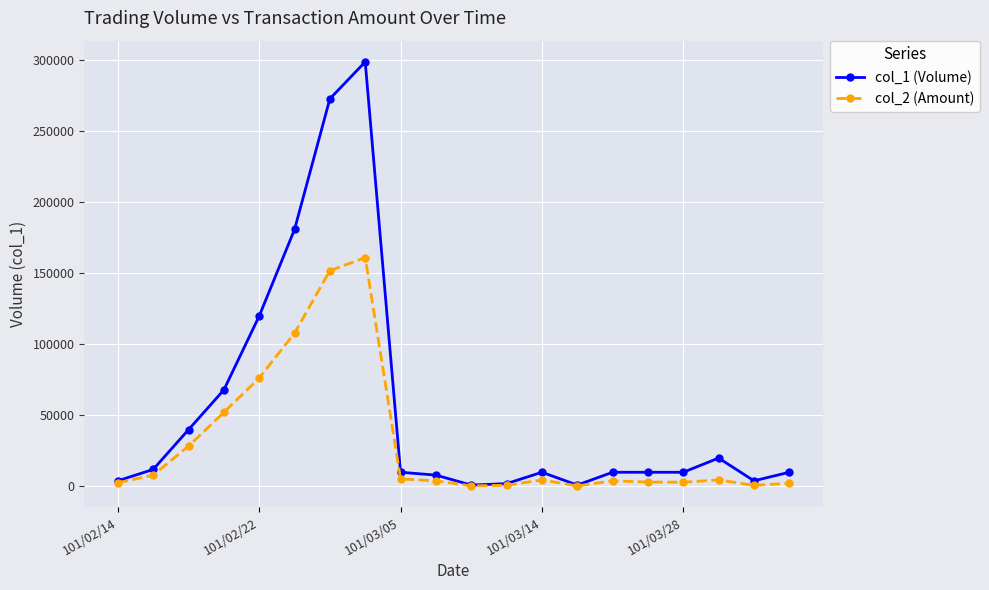

Which series has the largest range (max minus min)?

col_1 (Volume)